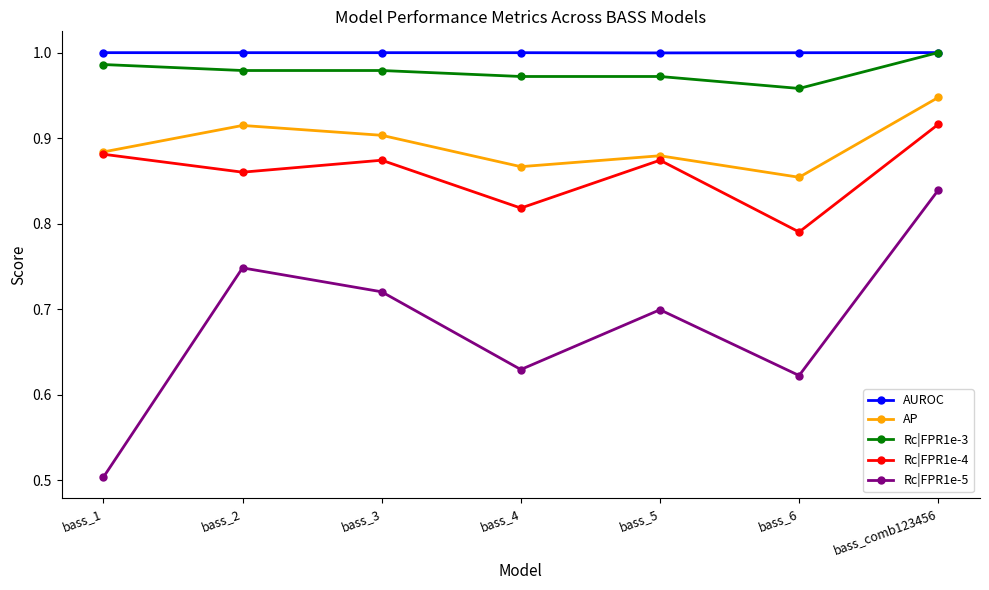

Is the value of Rc|FPR1e-5 at bass_3 greater than the value of Rc|FPR1e-4 at bass_2?

No